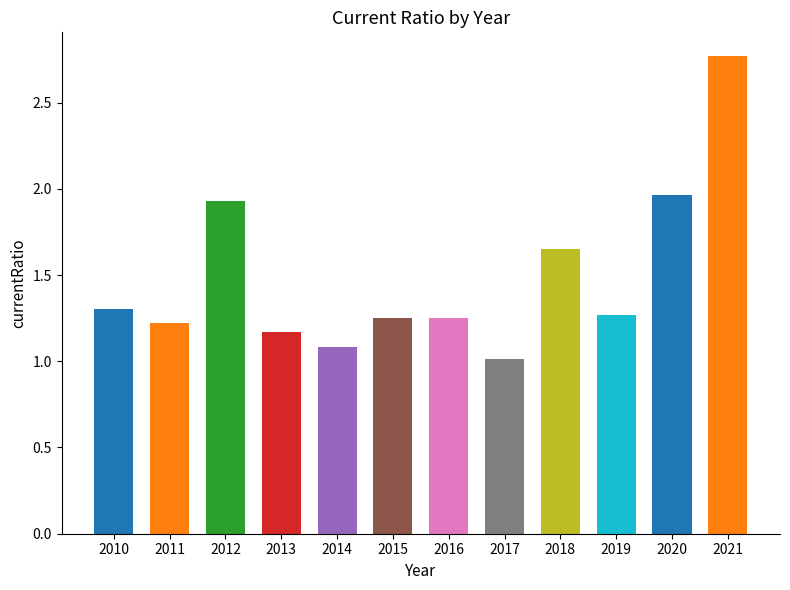

What is the change in value from 2010 to 2018?

+0.3